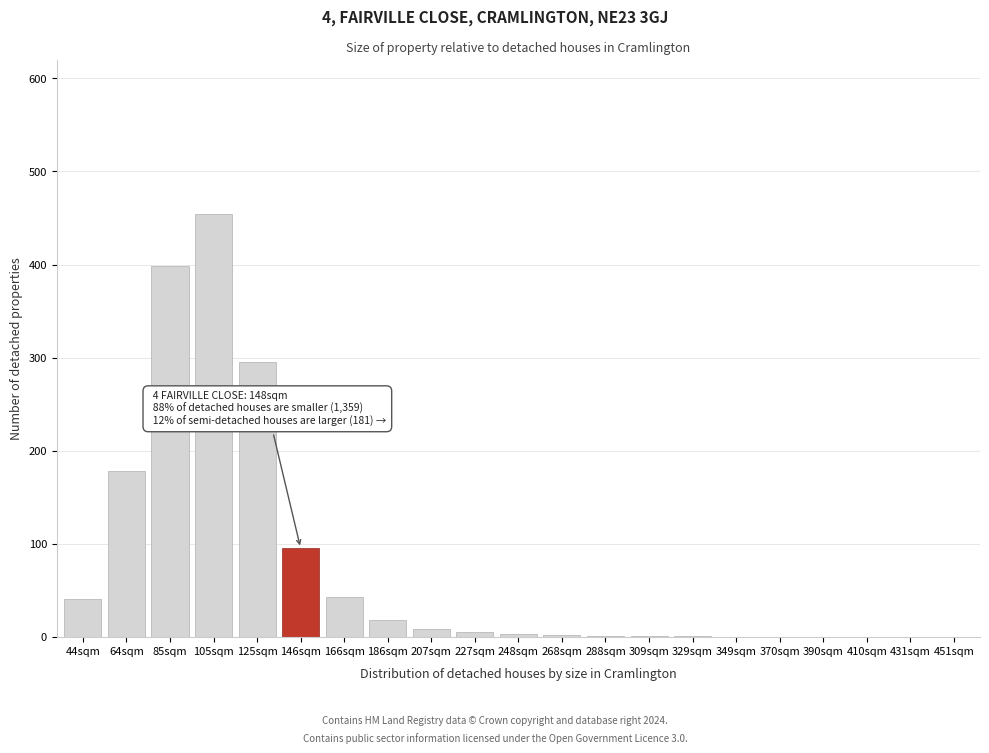

What is the sum of the values at 146sqm and 64sqm?

273